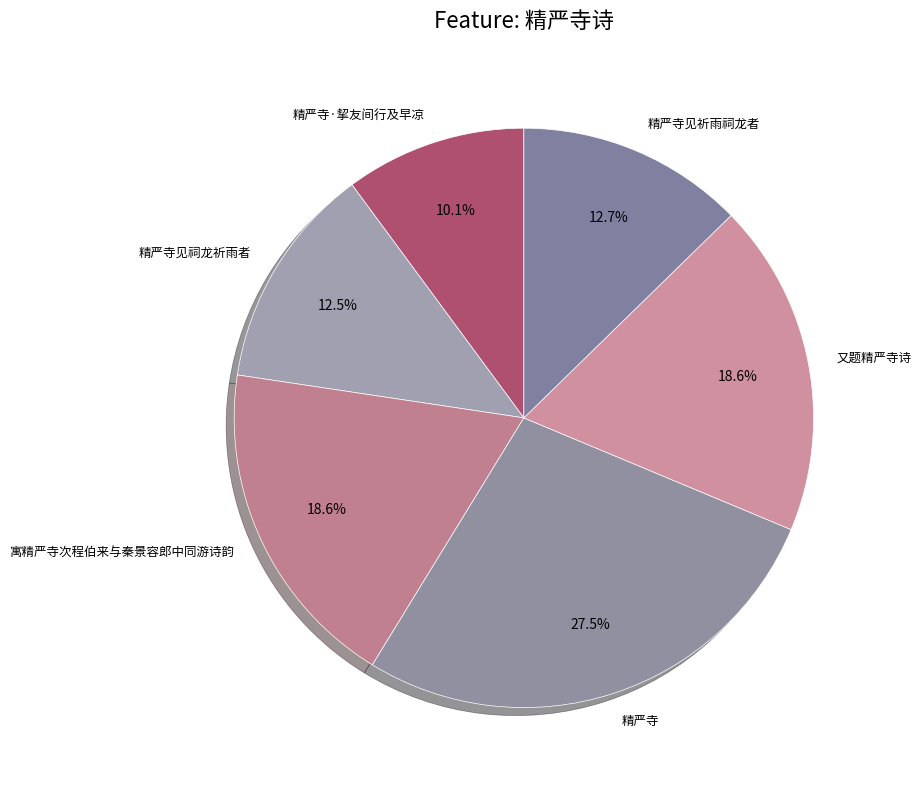

Combined, what portion of the pie is 精严寺见祈雨祠龙者 and 寓精严寺次程伯来与秦景容郎中同游诗韵?

31.3%